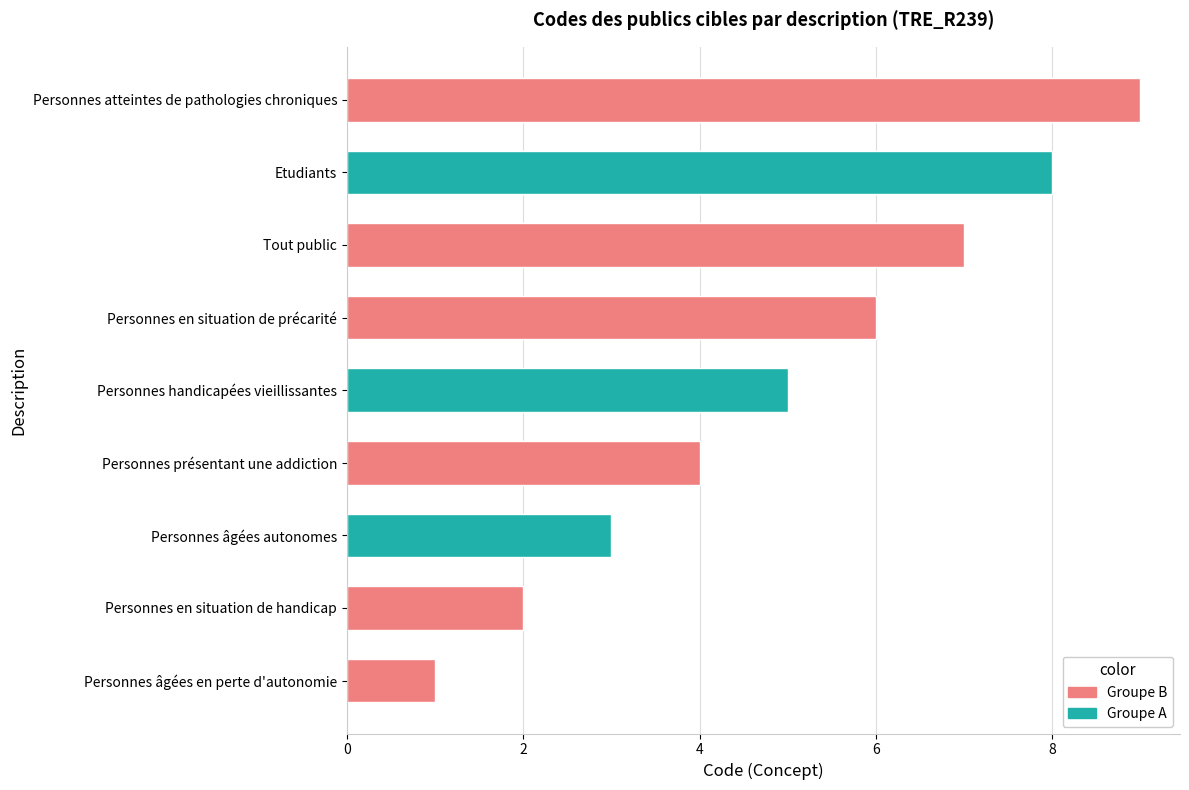

How many values are between 3 and 7?

5